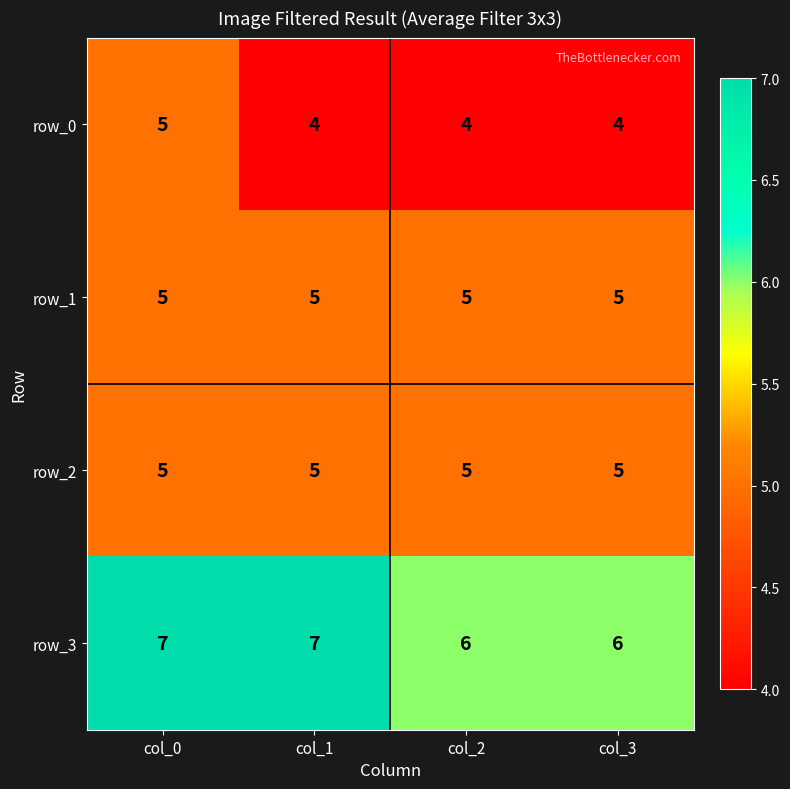

What value does the row_1 series have at col_1?

5